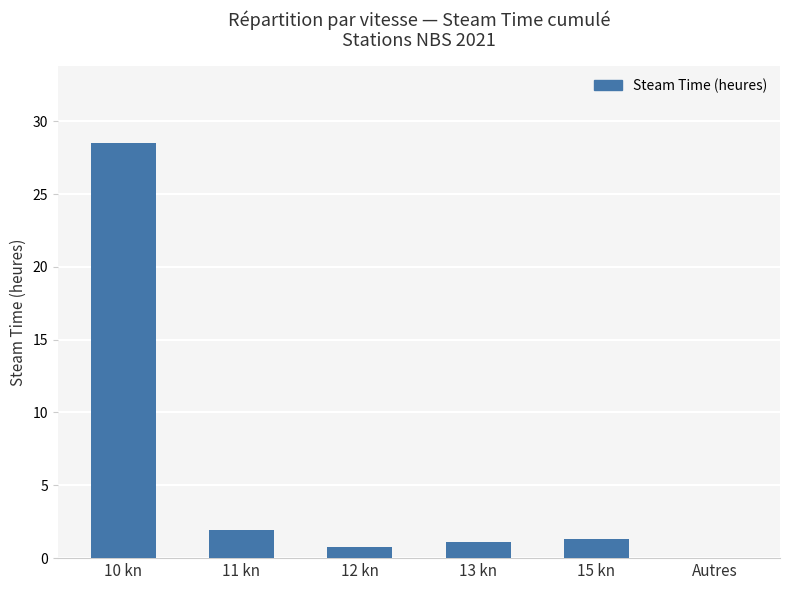

Approximately how many times larger is the value at 10 kn compared to 13 kn?

26.2